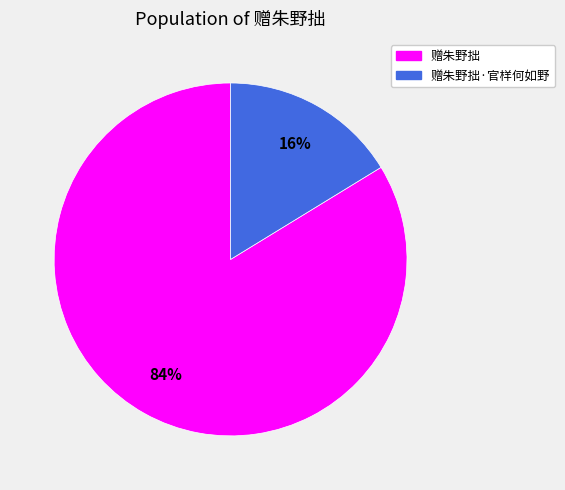

To the nearest percent, what is the average slice percentage?

50%